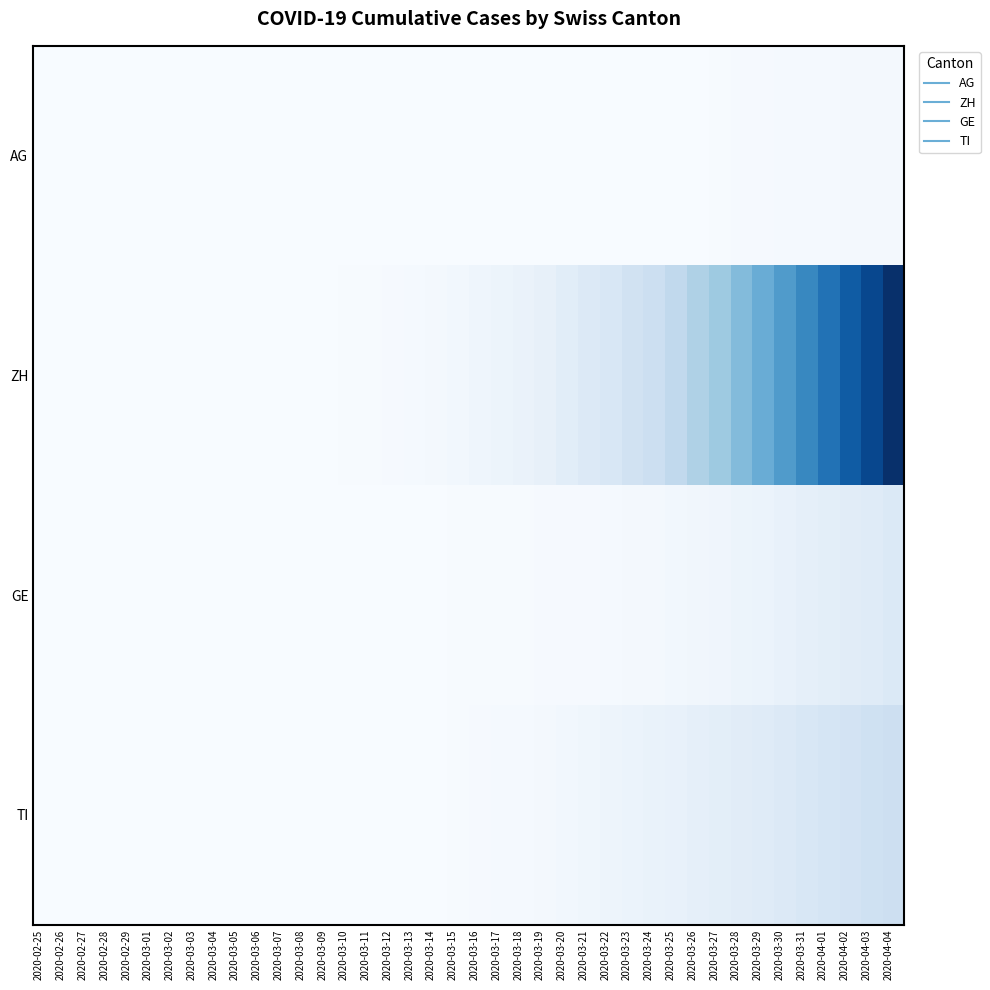

Reading left to right, transcribe all the data shown in this chart.

AG: 2020-02-25=0	2020-02-26=0	2020-02-27=0	2020-02-28=0	2020-02-29=0	2020-03-01=0	2020-03-02=0	2020-03-03=0	2020-03-04=0	2020-03-05=0	2020-03-06=0	2020-03-07=0	2020-03-08=0	2020-03-09=0	2020-03-10=0	2020-03-11=0	2020-03-12=0	2020-03-13=0	2020-03-14=0	2020-03-15=0	2020-03-16=0	2020-03-17=0	2020-03-18=0	2020-03-19=1	2020-03-20=1	2020-03-21=1	2020-03-22=1	2020-03-23=2	2020-03-24=2	2020-03-25=2	2020-03-26=3	2020-03-27=5	2020-03-28=8	2020-03-29=9	2020-03-30=11	2020-03-31=11	2020-04-01=11	2020-04-02=14	2020-04-03=15	2020-04-04=18
ZH: 2020-02-25=0	2020-02-26=0	2020-02-27=0	2020-02-28=0	2020-02-29=0	2020-03-01=0	2020-03-02=0	2020-03-03=0	2020-03-04=0	2020-03-05=0	2020-03-06=1	2020-03-07=1	2020-03-08=2	2020-03-09=2	2020-03-10=4	2020-03-11=5	2020-03-12=9	2020-03-13=10	2020-03-14=14	2020-03-15=22	2020-03-16=34	2020-03-17=41	2020-03-18=50	2020-03-19=61	2020-03-20=83	2020-03-21=103	2020-03-22=118	2020-03-23=148	2020-03-24=169	2020-03-25=203	2020-03-26=249	2020-03-27=287	2020-03-28=341	2020-03-29=390	2020-03-30=449	2020-03-31=513	2020-04-01=575	2020-04-02=641	2020-04-03=703	2020-04-04=773
GE: 2020-02-25=0	2020-02-26=0	2020-02-27=0	2020-02-28=0	2020-02-29=0	2020-03-01=0	2020-03-02=0	2020-03-03=0	2020-03-04=0	2020-03-05=0	2020-03-06=0	2020-03-07=0	2020-03-08=1	2020-03-09=1	2020-03-10=1	2020-03-11=1	2020-03-12=2	2020-03-13=2	2020-03-14=2	2020-03-15=4	2020-03-16=4	2020-03-17=5	2020-03-18=6	2020-03-19=7	2020-03-20=9	2020-03-21=9	2020-03-22=10	2020-03-23=15	2020-03-24=16	2020-03-25=23	2020-03-26=25	2020-03-27=32	2020-03-28=40	2020-03-29=48	2020-03-30=58	2020-03-31=68	2020-04-01=77	2020-04-02=85	2020-04-03=92	2020-04-04=106
TI: 2020-02-25=0	2020-02-26=0	2020-02-27=0	2020-02-28=0	2020-02-29=0	2020-03-01=0	2020-03-02=0	2020-03-03=0	2020-03-04=0	2020-03-05=0	2020-03-06=0	2020-03-07=0	2020-03-08=0	2020-03-09=0	2020-03-10=1	2020-03-11=1	2020-03-12=1	2020-03-13=1	2020-03-14=3	2020-03-15=6	2020-03-16=8	2020-03-17=10	2020-03-18=12	2020-03-19=13	2020-03-20=22	2020-03-21=28	2020-03-22=37	2020-03-23=48	2020-03-24=53	2020-03-25=60	2020-03-26=67	2020-03-27=76	2020-03-28=87	2020-03-29=93	2020-03-30=105	2020-03-31=120	2020-04-01=132	2020-04-02=141	2020-04-03=155	2020-04-04=165